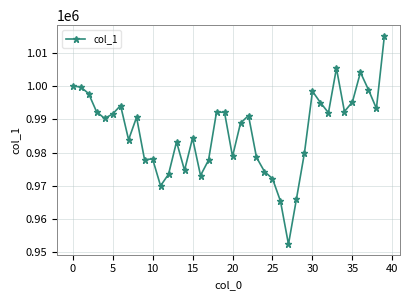

How many data points are less than 990639?

20